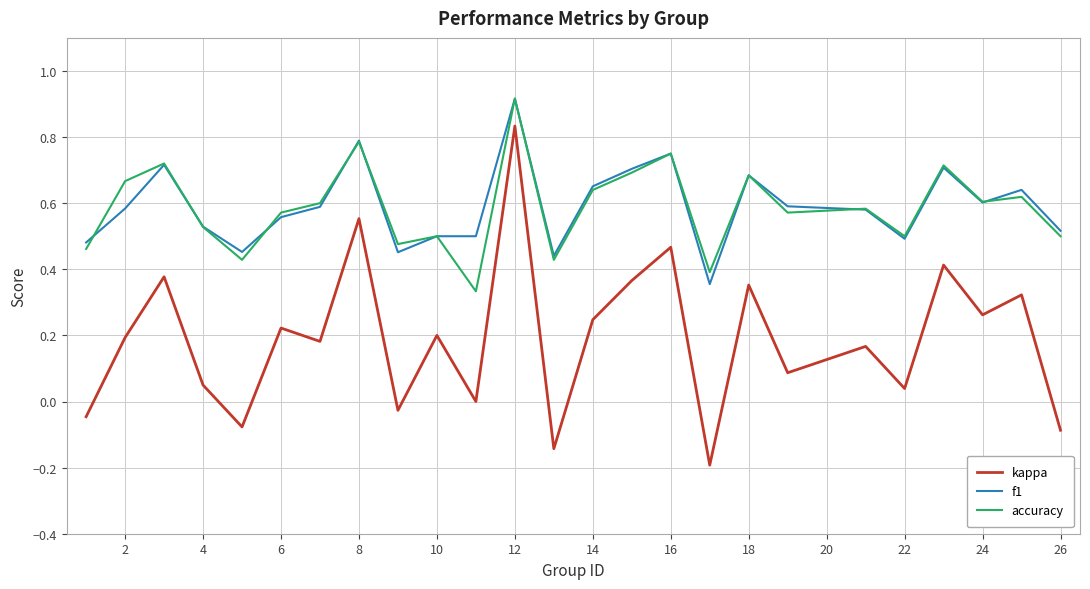

Does the chart display data point markers on the line(s)?

No